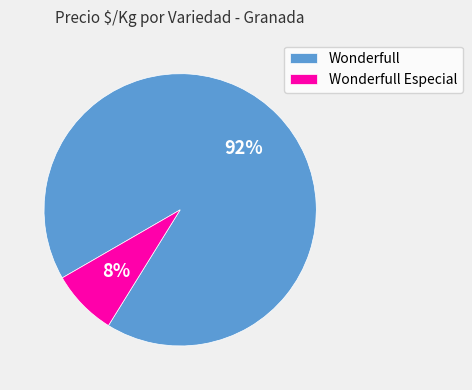

To the nearest percent, what is the difference between the largest and smallest slice percentages?

84%